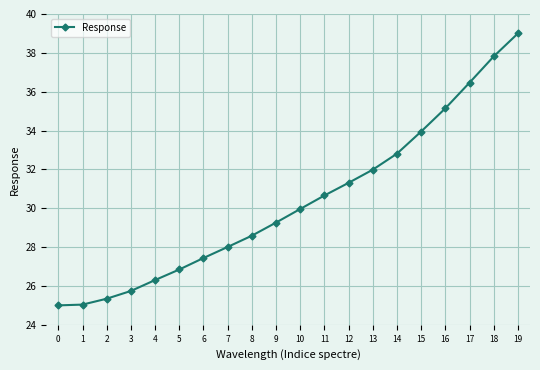

Is this an area chart (filled region under the line)?

No